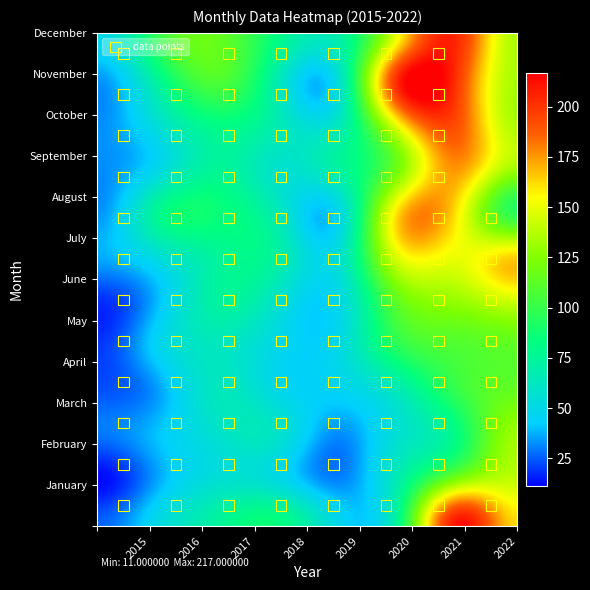

Read the May value at 4, to the nearest 10.

50